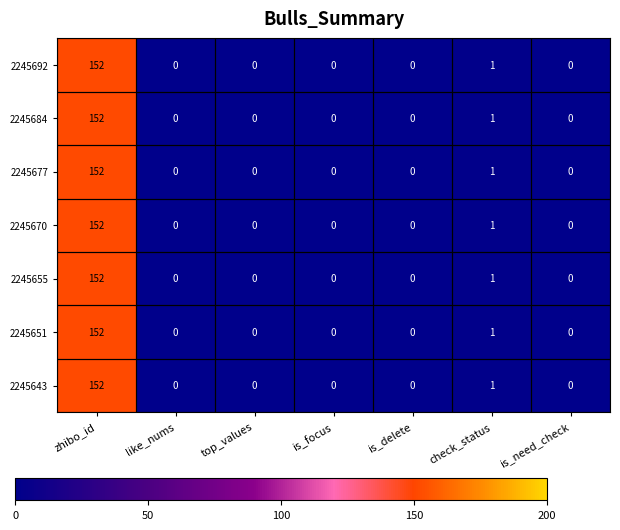

Is it true that 2245677 equals 1 at check_status?

True